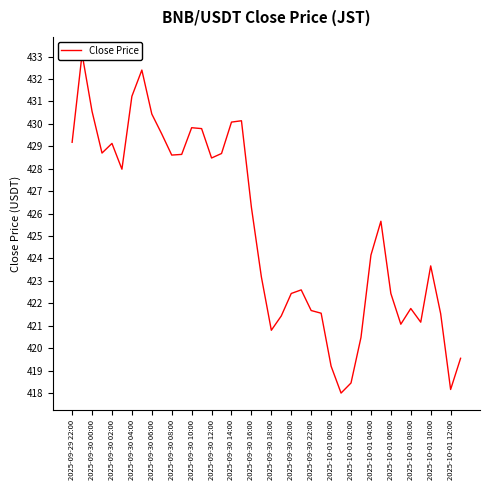

How many lines are shown in the chart?

1